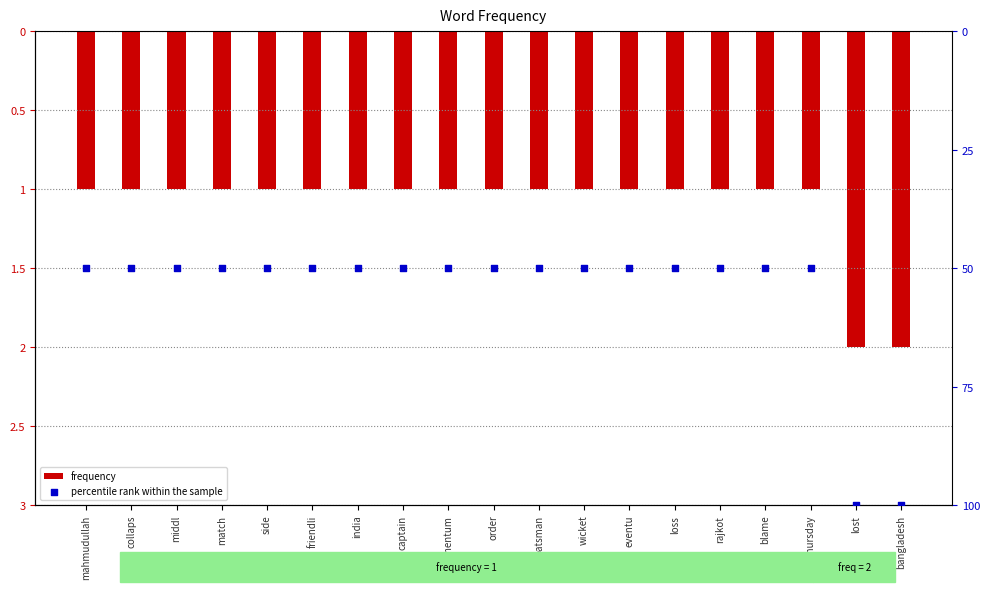

Which series has the widest spread of Y values?

percentile rank within the sample